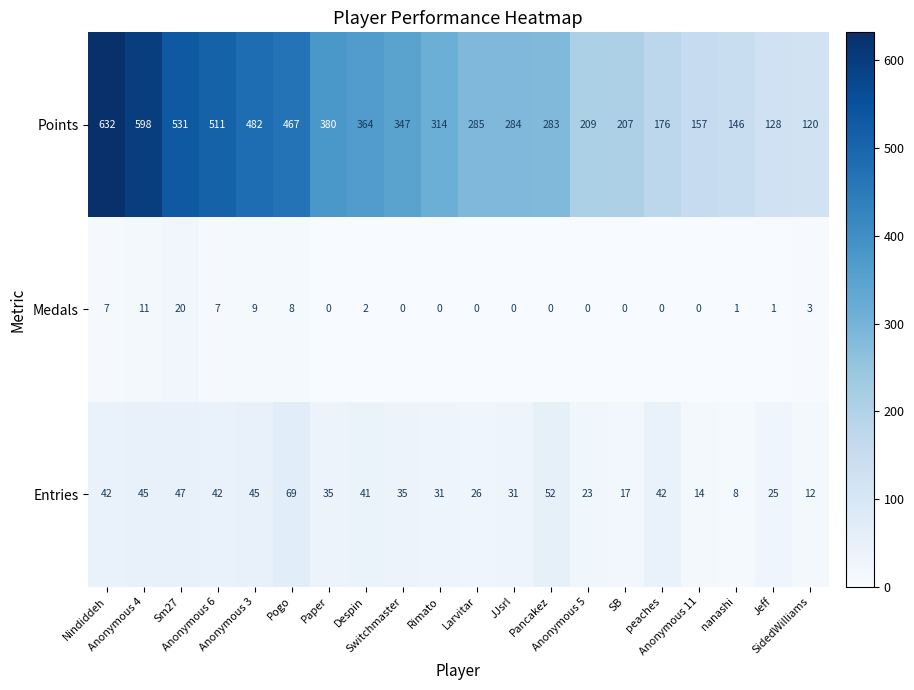

What is the average value of the Medals series?

3